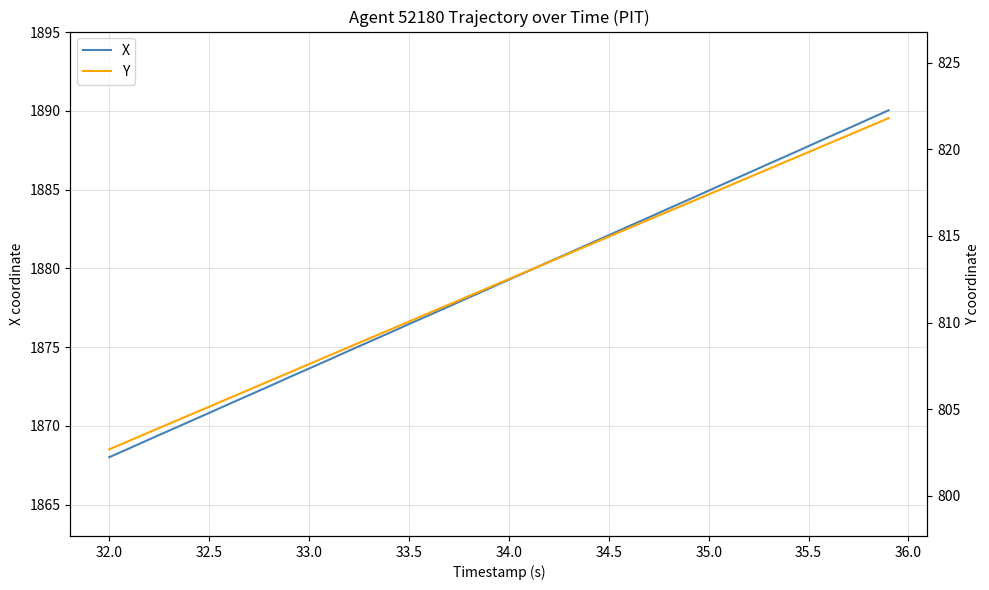

What is the maximum value for X?

1890.0